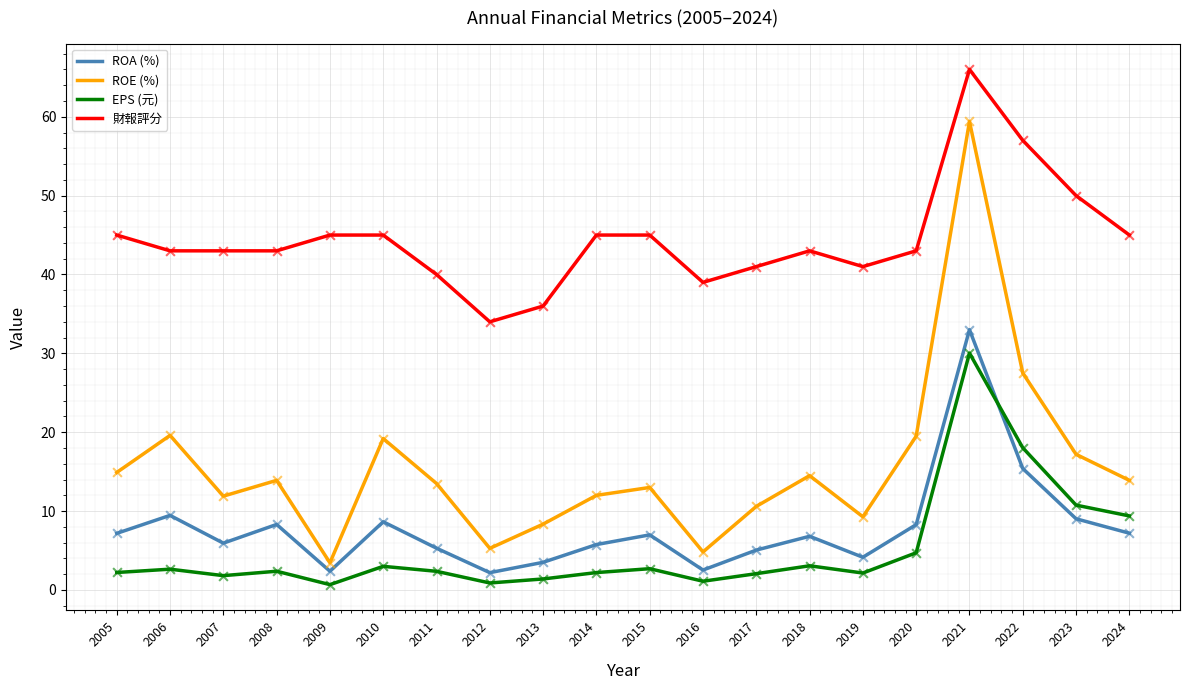

Which series changed the most between 2005 and 2012?

財報評分